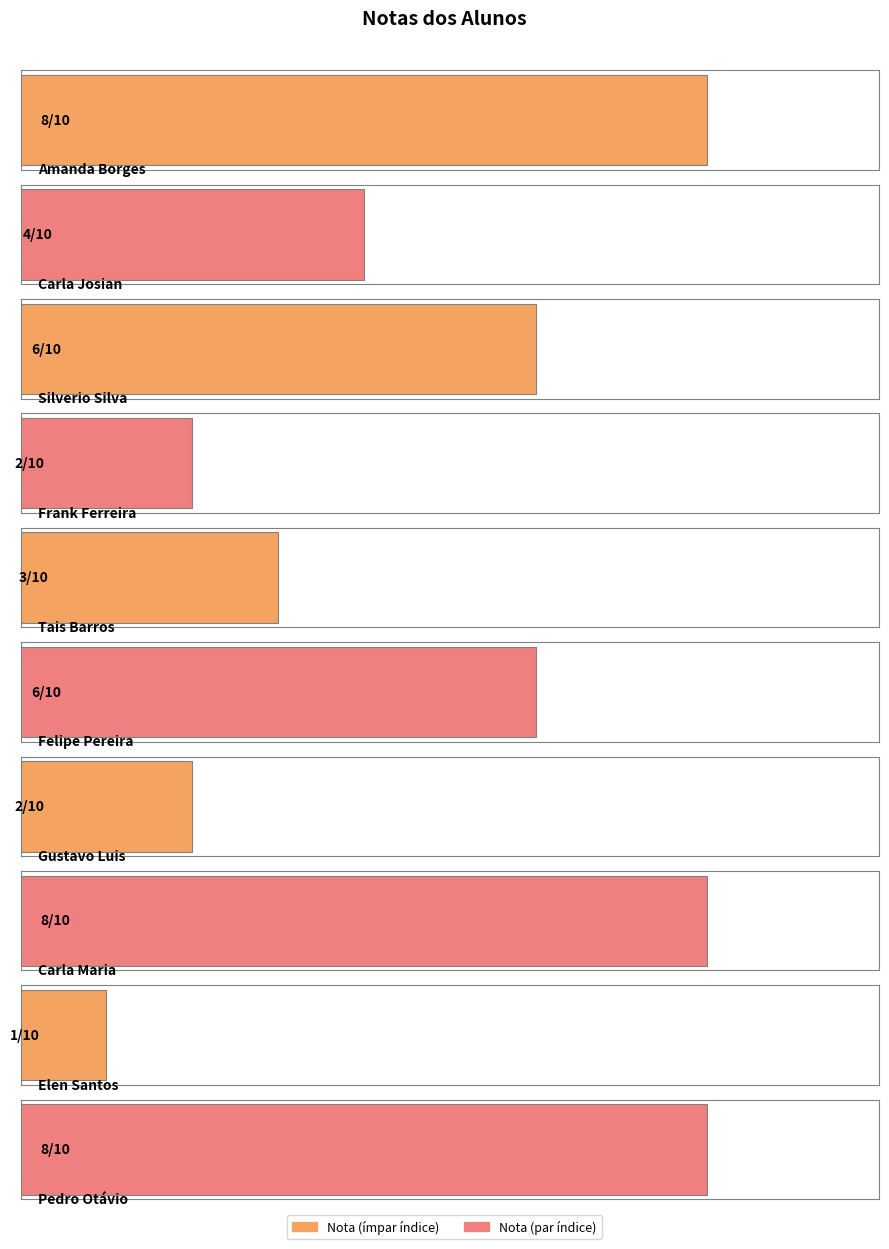

Between Silverio Silva and Felipe Pereira, which is larger?

Silverio Silva